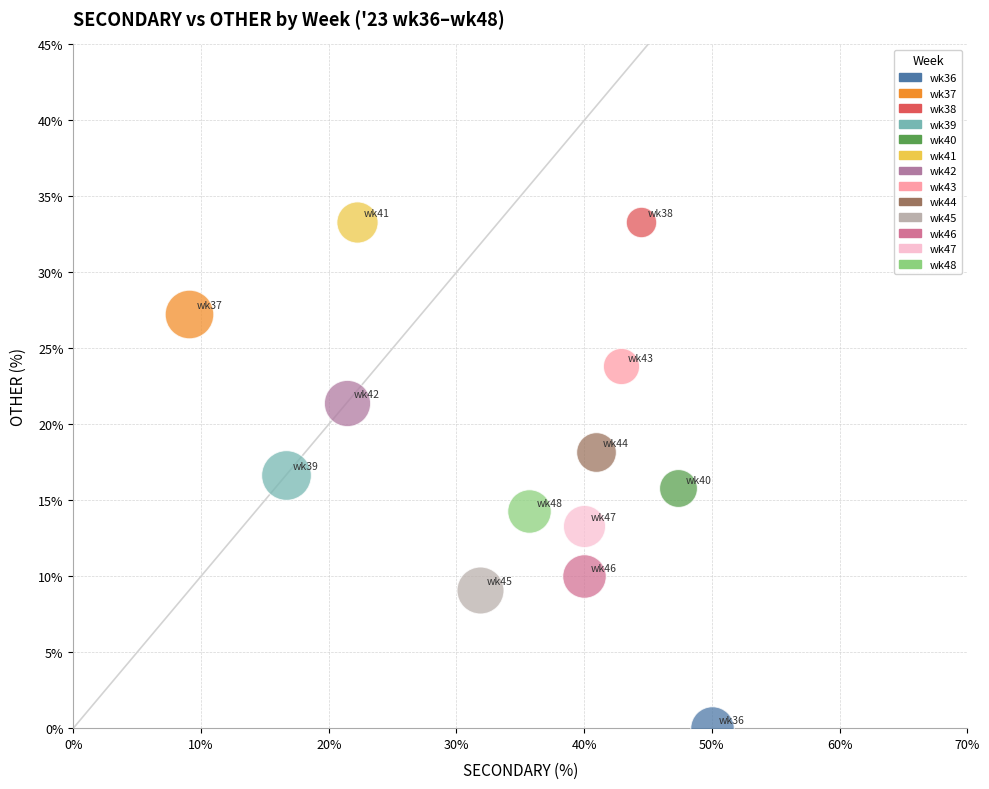

What are all the series names shown in the legend?

wk36, wk37, wk38, wk39, wk40, wk41, wk42, wk43, wk44, wk45, wk46, wk47, wk48